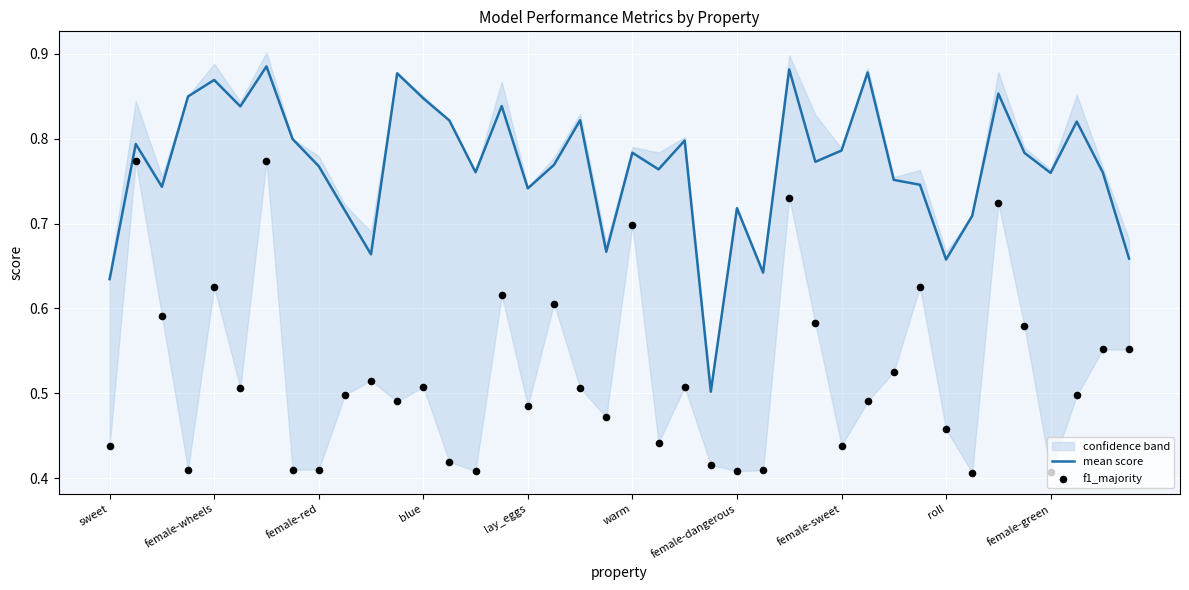

What is the minimum value for mean score?

0.5